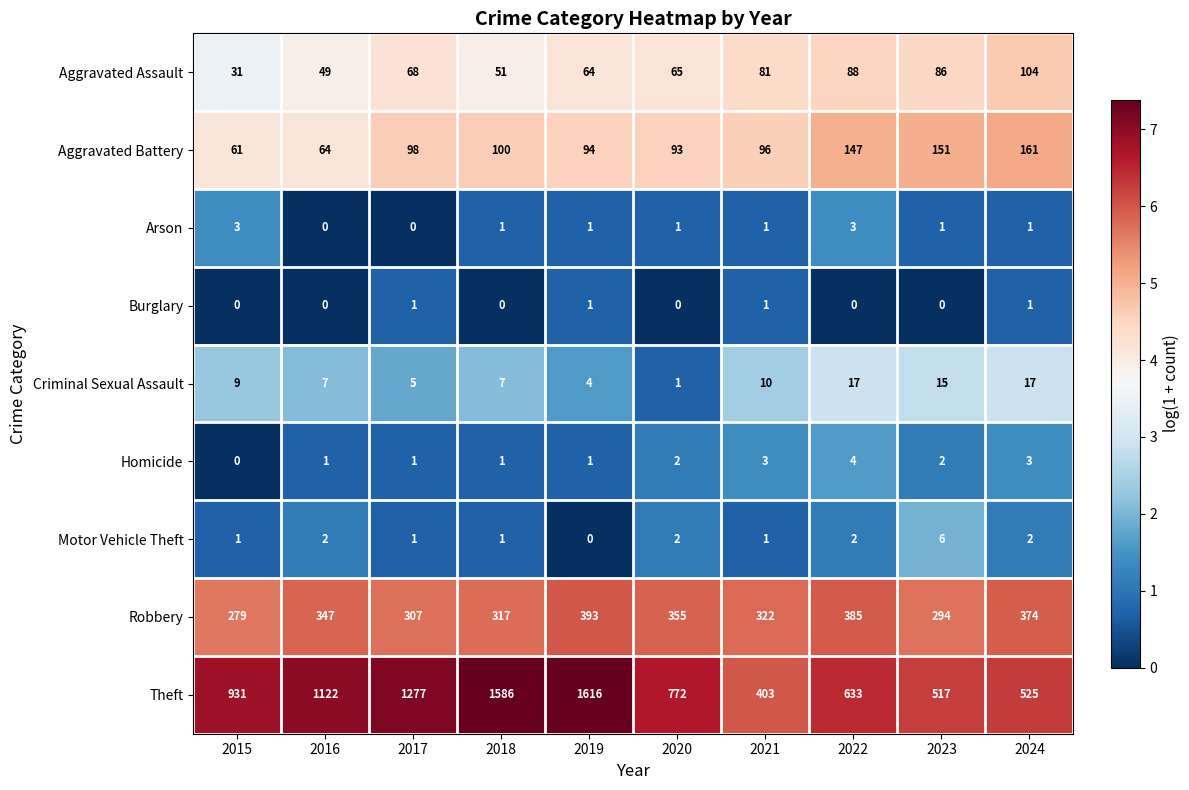

What is the maximum value for Aggravated Battery?

161